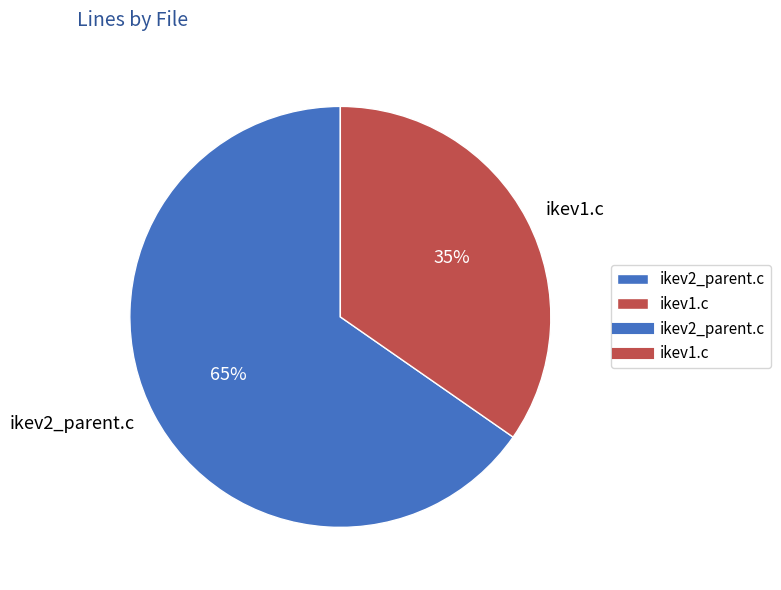

How many slices are in this pie chart?

2